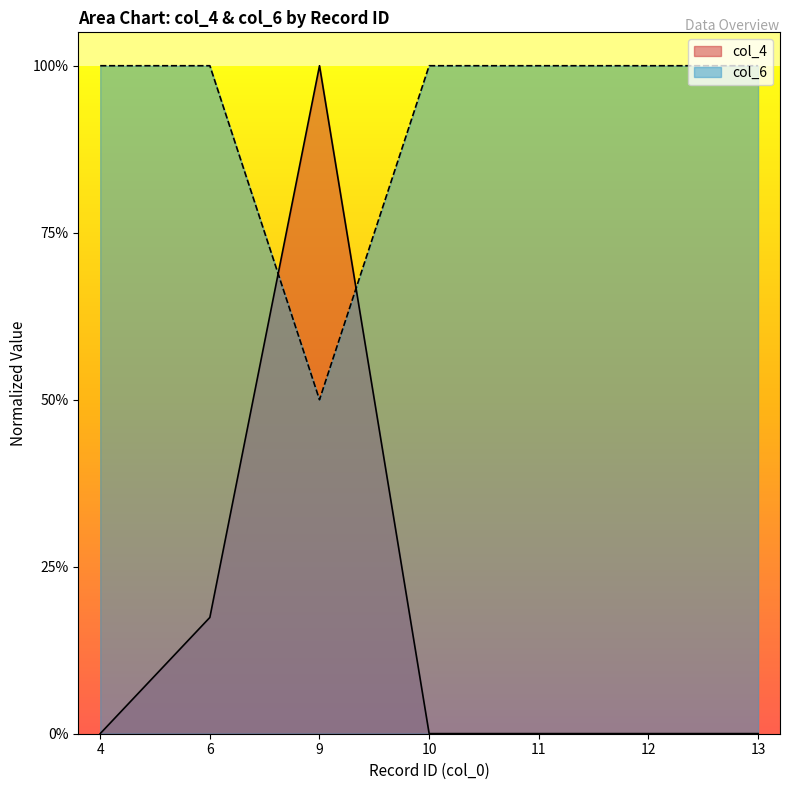

Where is the first local maximum for col_4?

9